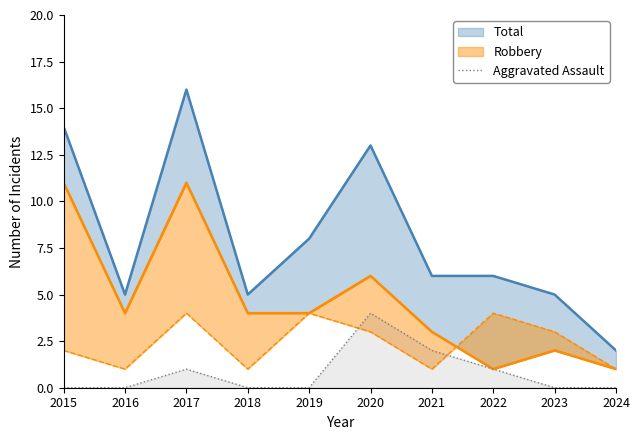

Reading right to left, what are all the values shown in this chart?

2024=0	2023=0	2022=1	2021=2	2020=4	2019=0	2018=0	2017=1	2016=0	2015=0